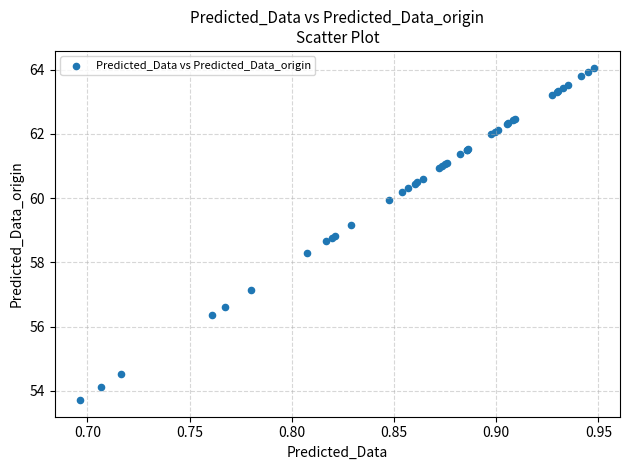

What Y value in the scatter plot is closest to 58?

58.3